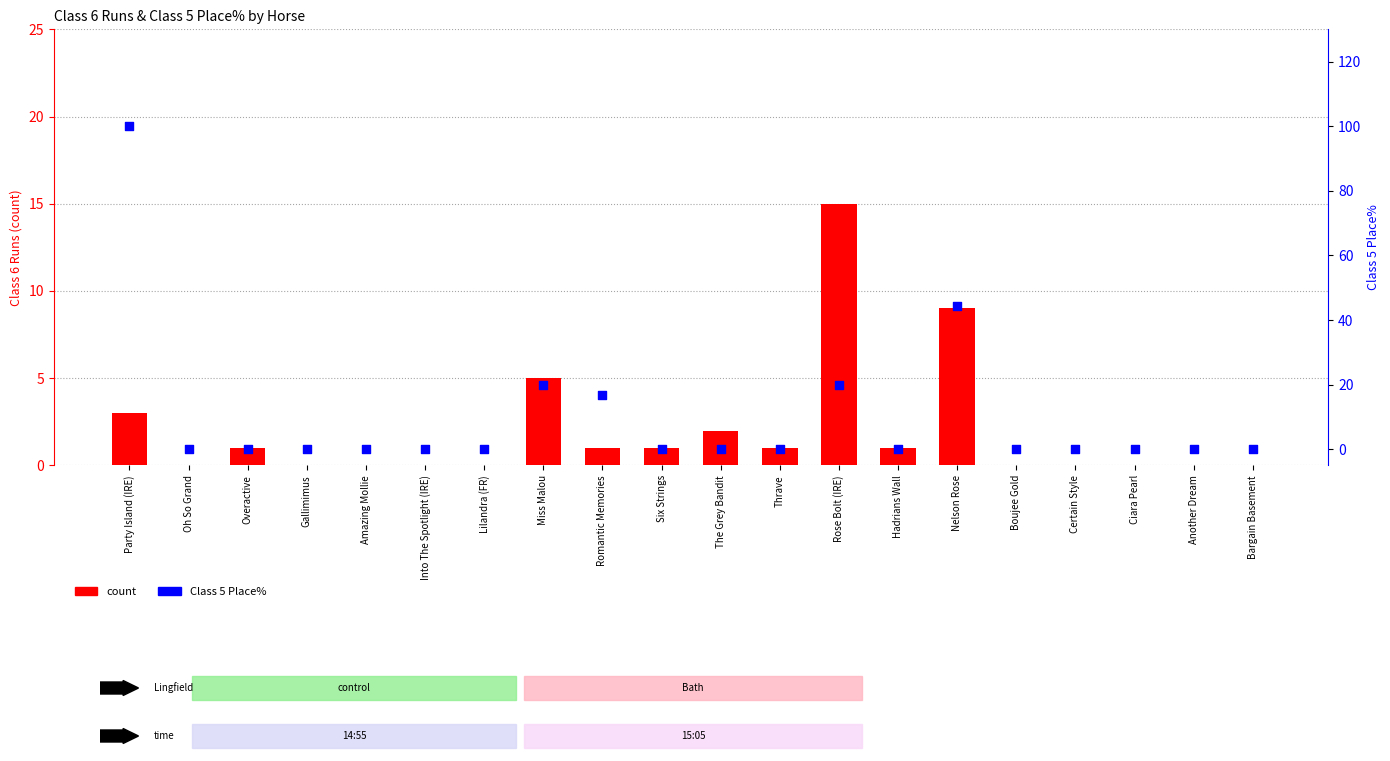

At how many categories does at least one series exceed 80?

1